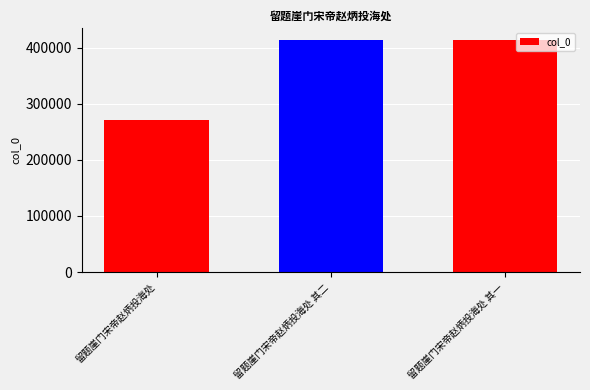

Which has a higher value, 留题崖门宋帝赵炳投海处 其一 or 留题崖门宋帝赵炳投海处?

留题崖门宋帝赵炳投海处 其一